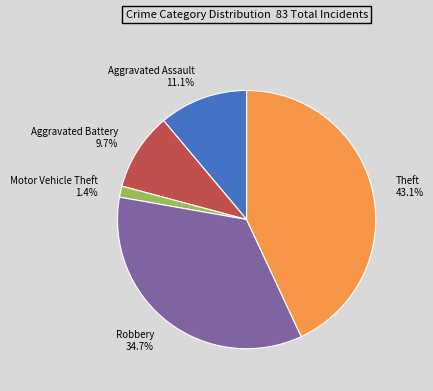

Is it true that Aggravated Assault is 11% of the pie?

True